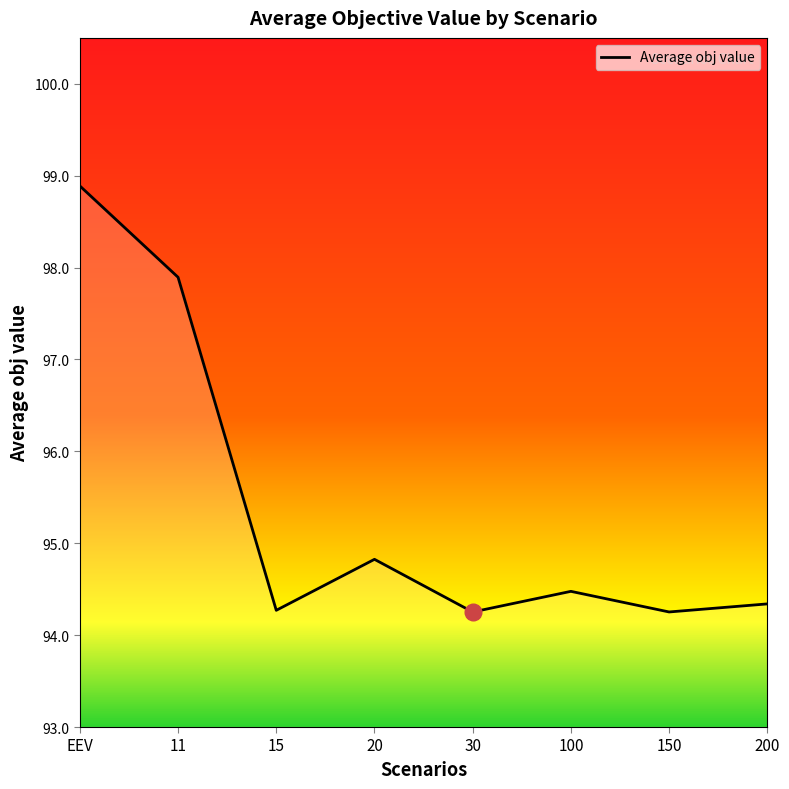

Reading left to right, list all the values displayed in this chart.

98.9	97.9	94.3	94.8	94.3	94.5	94.3	94.3